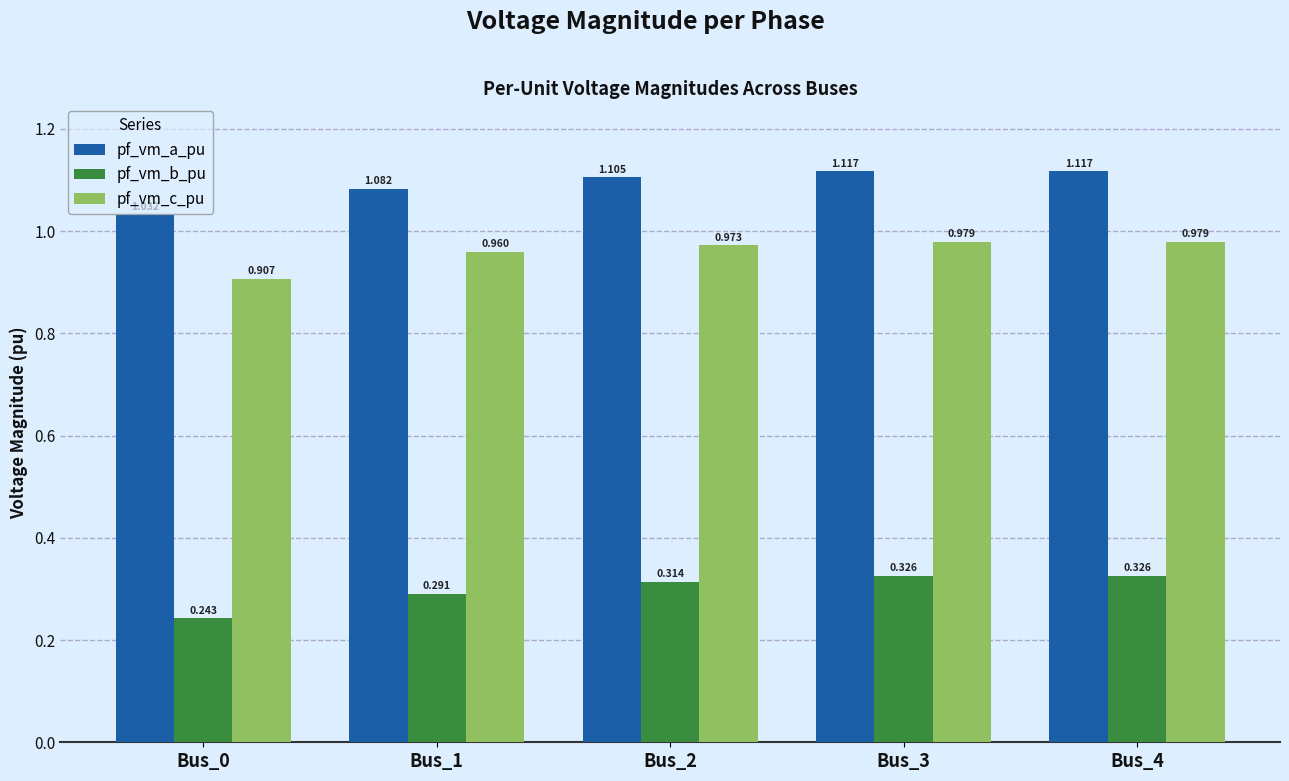

Is the value of pf_vm_a_pu at Bus_1 greater than the value of pf_vm_b_pu at Bus_4?

Yes